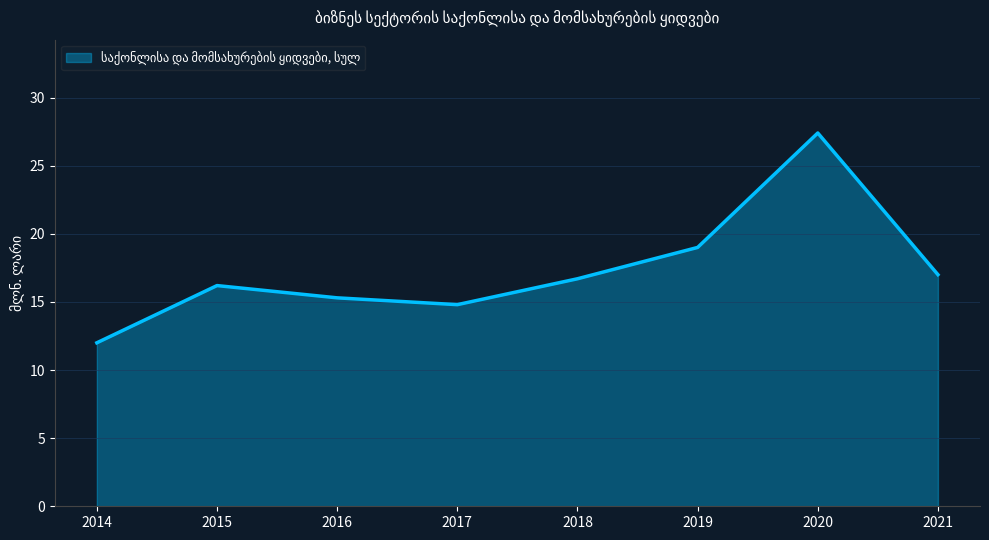

List the labels in order of value, largest first.

2020, 2019, 2021, 2018, 2015, 2016, 2017, 2014